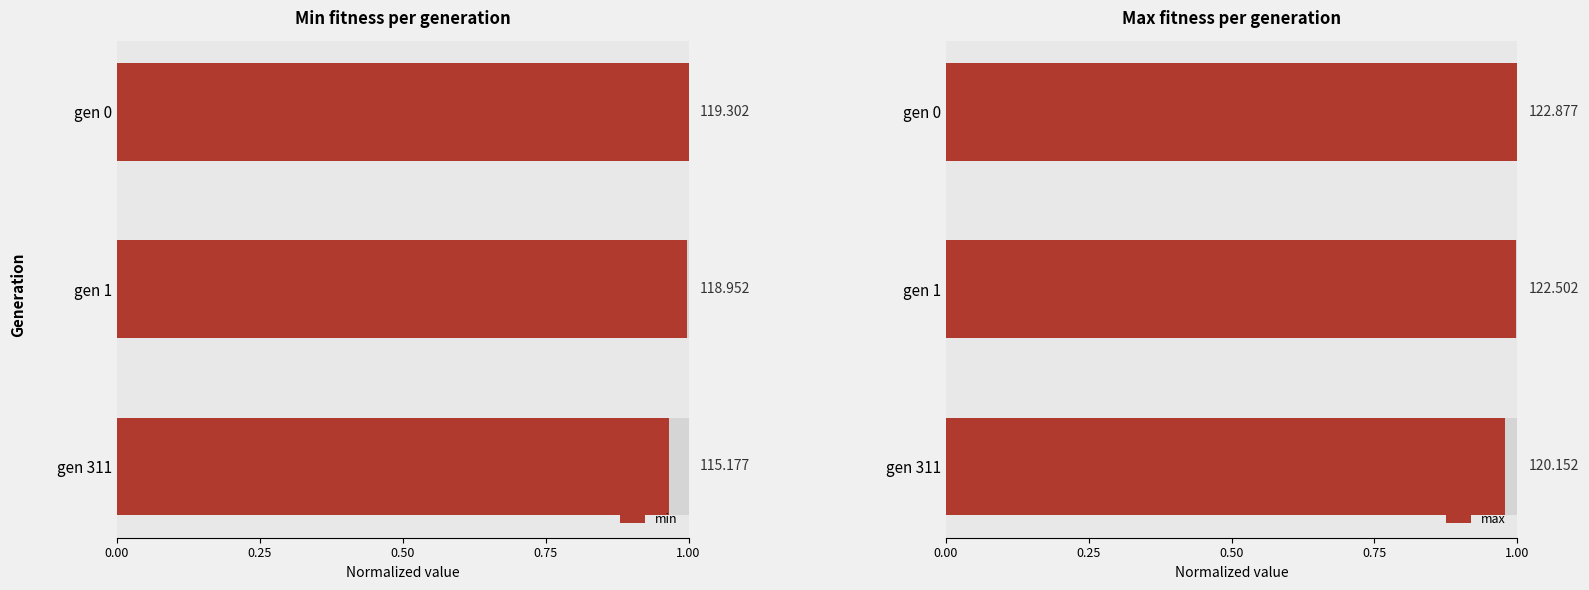

List the series in order of their peak value, lowest first.

min, max